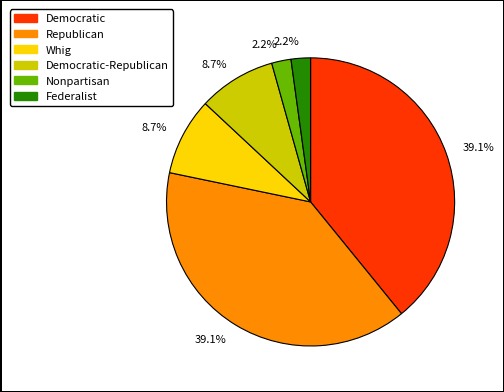

Is there a majority slice in this chart?

No